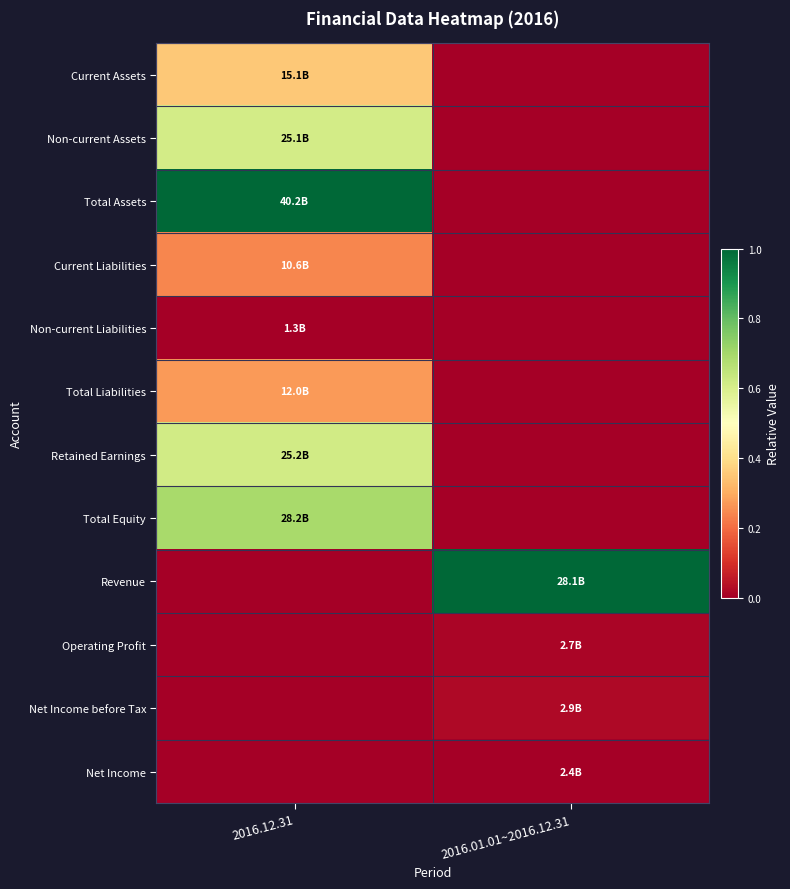

Reading left to right, list all the values displayed in this chart.

Current Assets: 2016.12.31=0.4	2016.01.01~2016.12.31=0.0
Non-current Assets: 2016.12.31=0.6	2016.01.01~2016.12.31=0.0
Total Assets: 2016.12.31=1.0	2016.01.01~2016.12.31=0.0
Current Liabilities: 2016.12.31=0.2	2016.01.01~2016.12.31=0.0
Non-current Liabilities: 2016.12.31=0.0	2016.01.01~2016.12.31=0.0
Total Liabilities: 2016.12.31=0.3	2016.01.01~2016.12.31=0.0
Retained Earnings: 2016.12.31=0.6	2016.01.01~2016.12.31=0.0
Total Equity: 2016.12.31=0.7	2016.01.01~2016.12.31=0.0
Revenue: 2016.12.31=0.0	2016.01.01~2016.12.31=1.0
Operating Profit: 2016.12.31=0.0	2016.01.01~2016.12.31=0.0
Net Income before Tax: 2016.12.31=0.0	2016.01.01~2016.12.31=0.0
Net Income: 2016.12.31=0.0	2016.01.01~2016.12.31=0.0